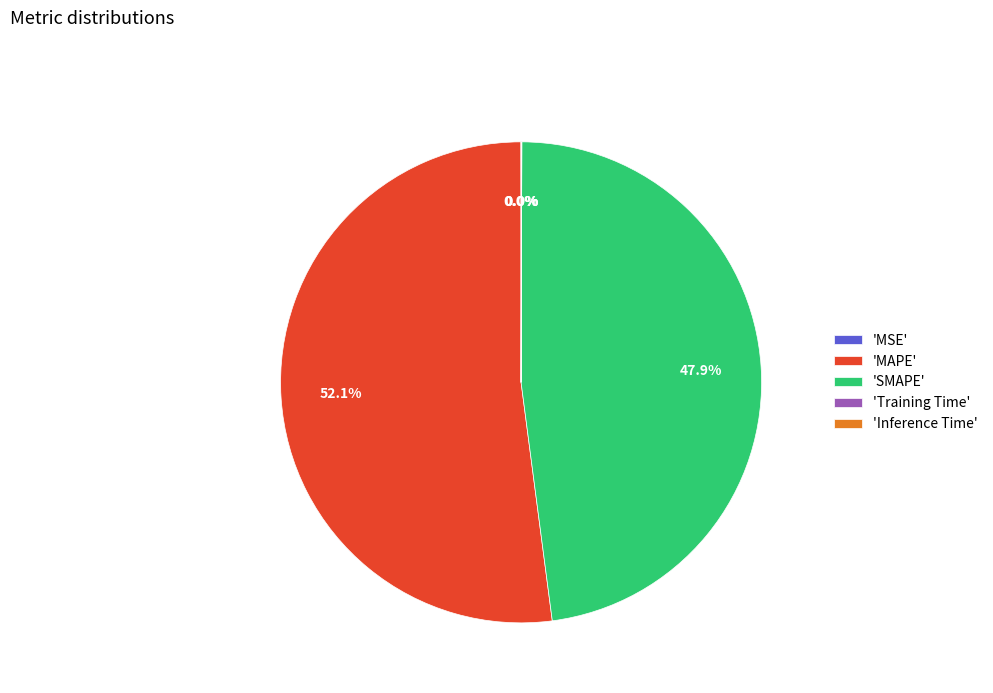

Which has a higher value, 'MAPE' or 'SMAPE'?

'MAPE'